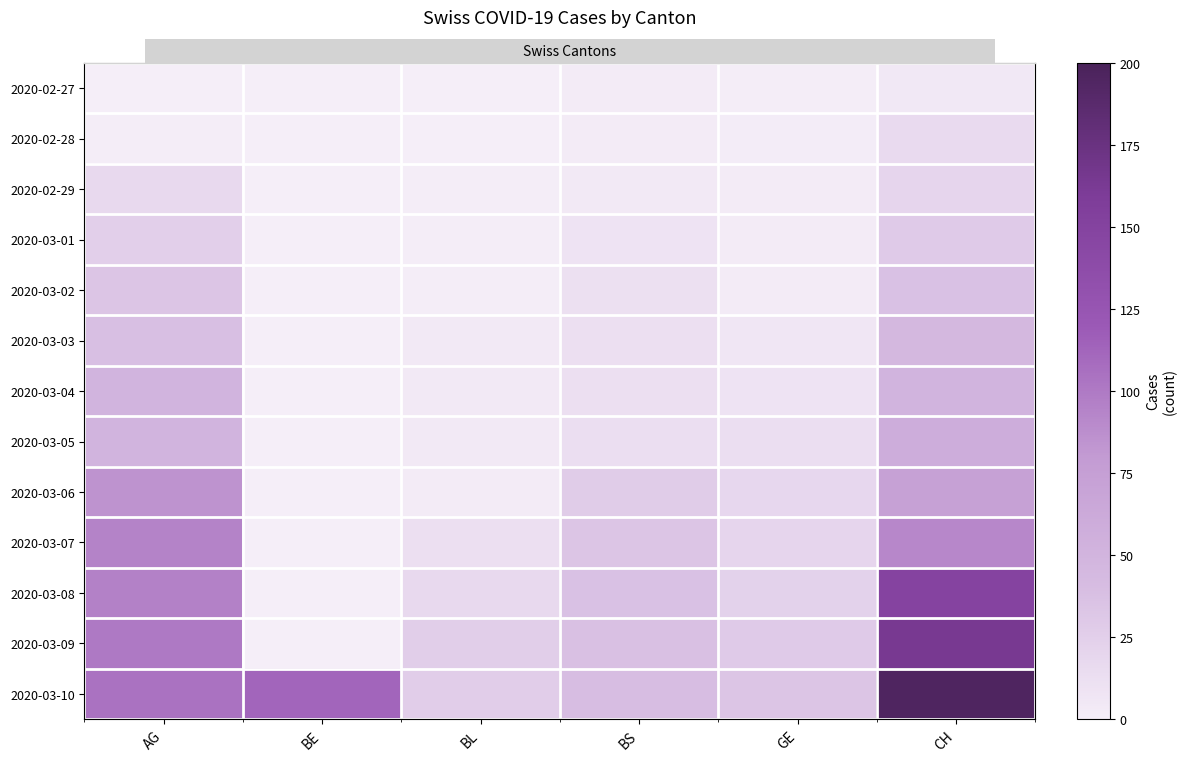

At which label is 2020-03-07 closest to 47?

BS